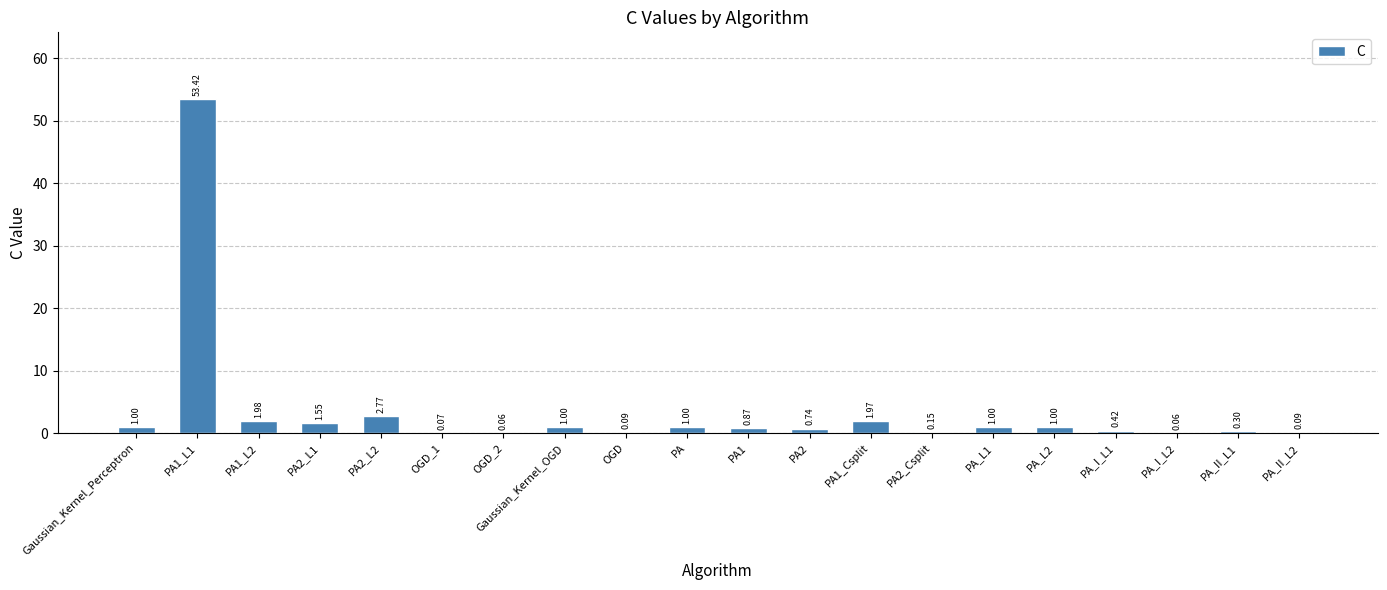

What is the sum of all values?

69.5